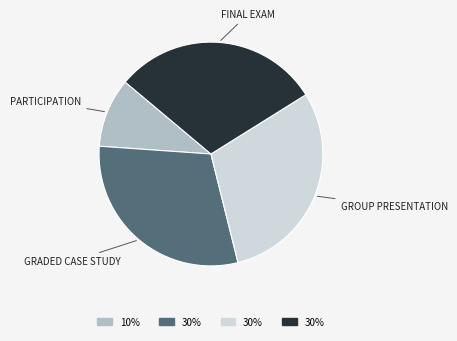

Is there any slice that represents more than half of the pie?

No